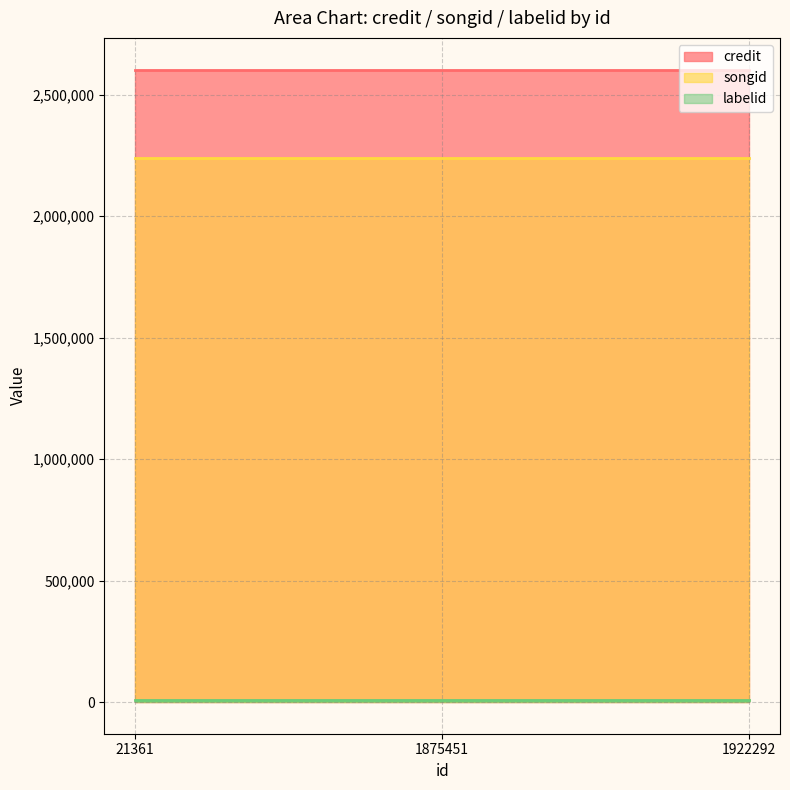

How many series are shown in this chart?

3